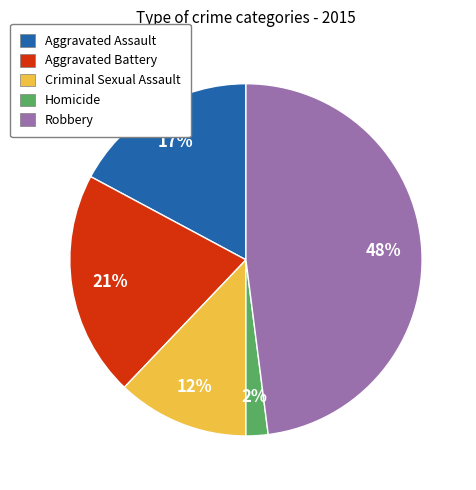

Do Aggravated Battery and Aggravated Assault together represent more than half of the pie?

No